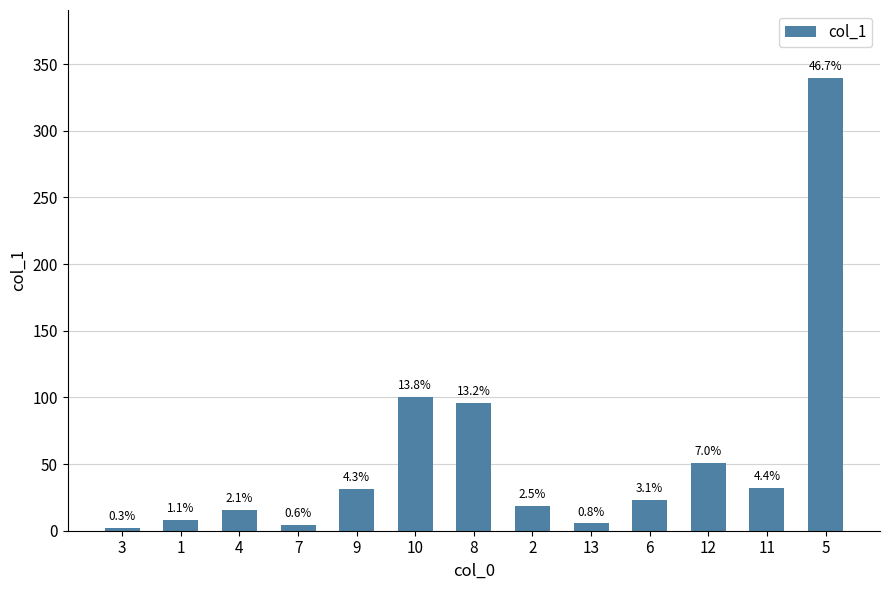

What is the maximum value shown in the chart?

339.7